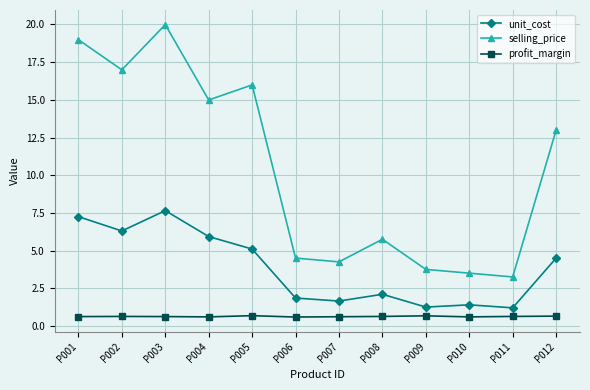

Which series has the largest range (max minus min)?

selling_price